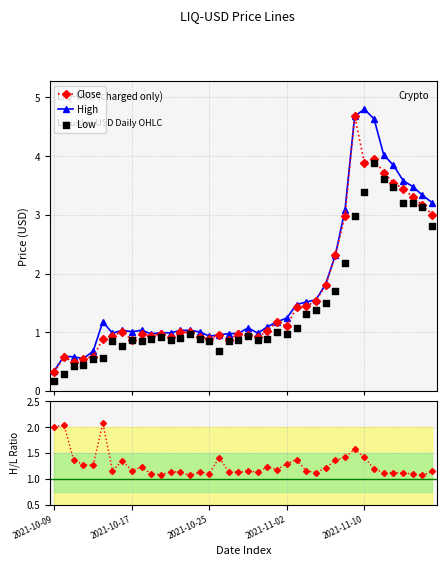

Which series has the largest total across all categories?

High